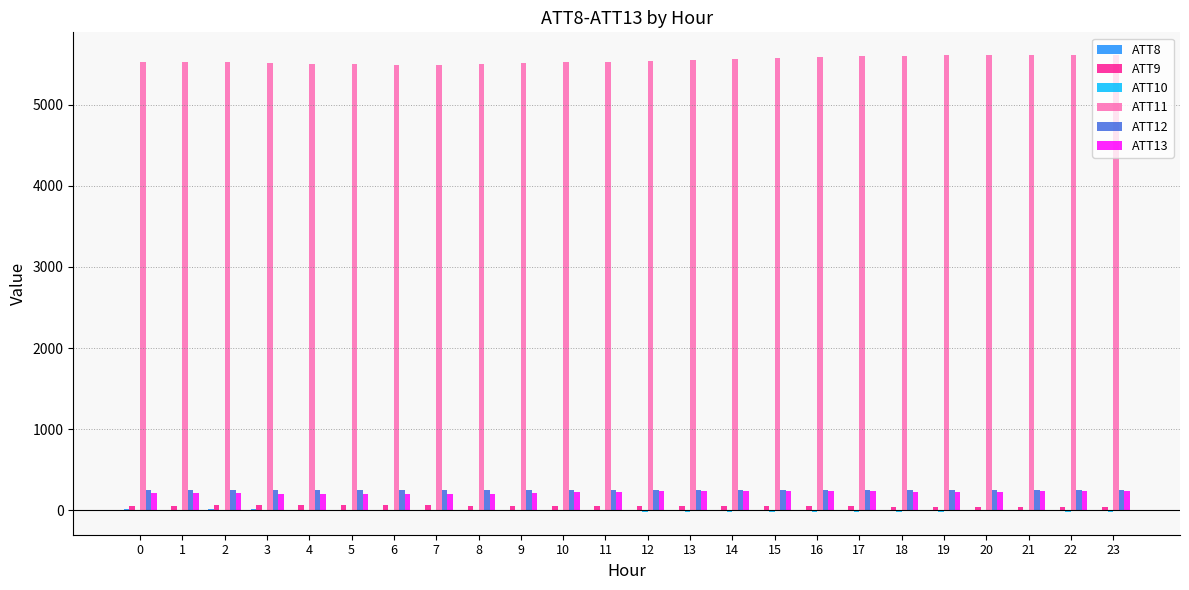

What is the greatest value displayed?

5607.6